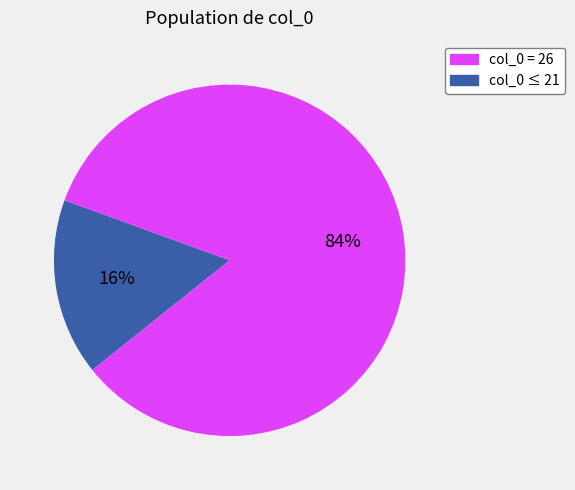

To the nearest percent, what is the average slice percentage?

50%